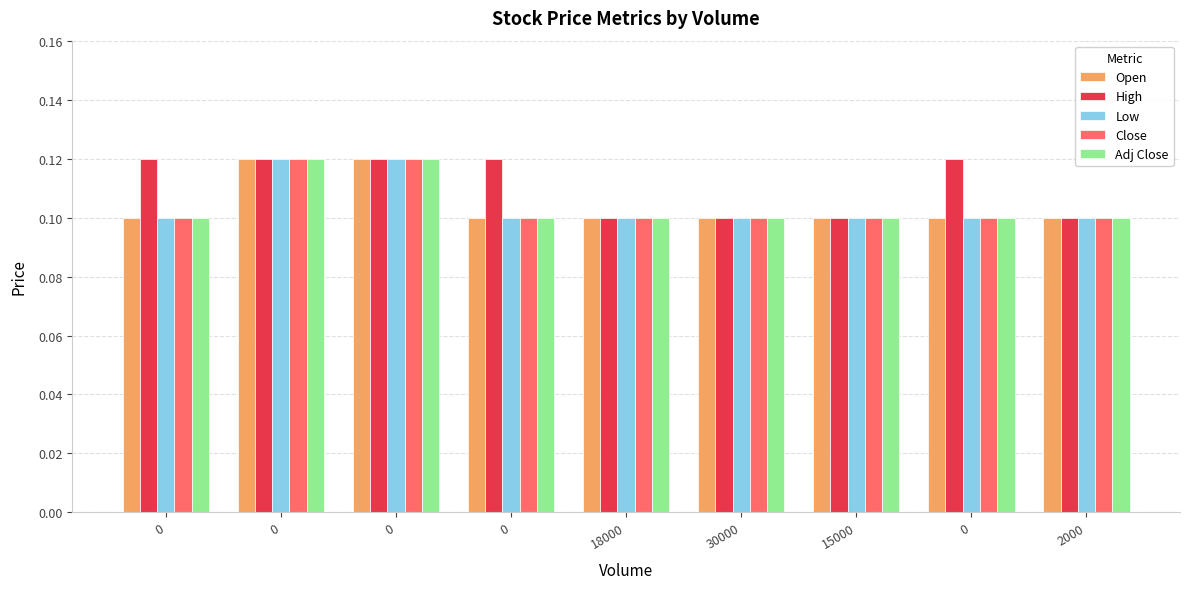

Does the chart contain any negative values?

No